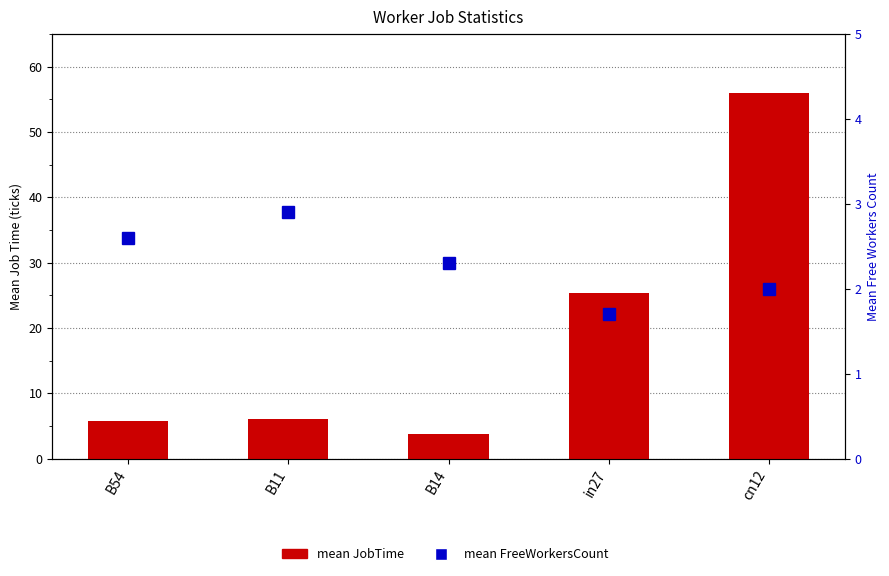

Which category has the highest value in the mean JobTime series?

cn12